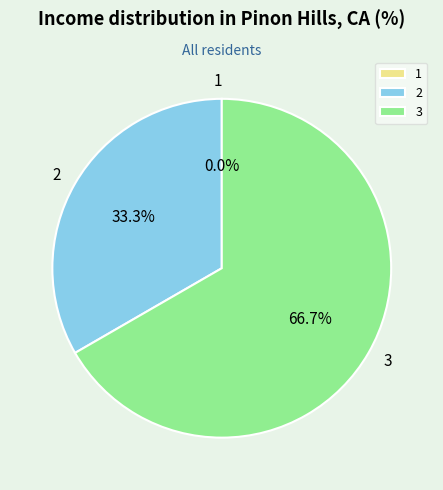

What percentage is NOT represented by 1?

100.0%